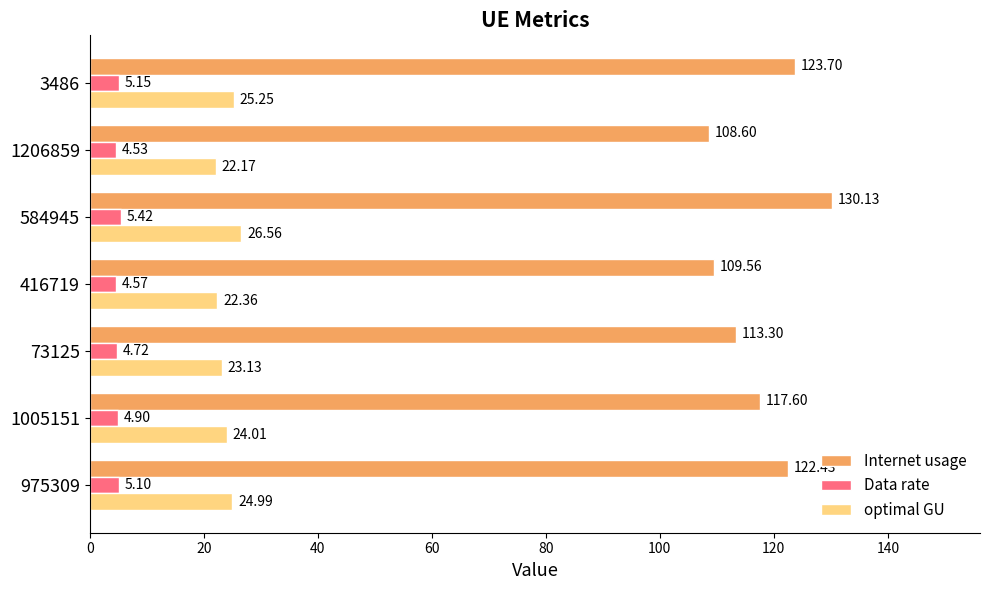

At how many categories does at least one series exceed 65?

7